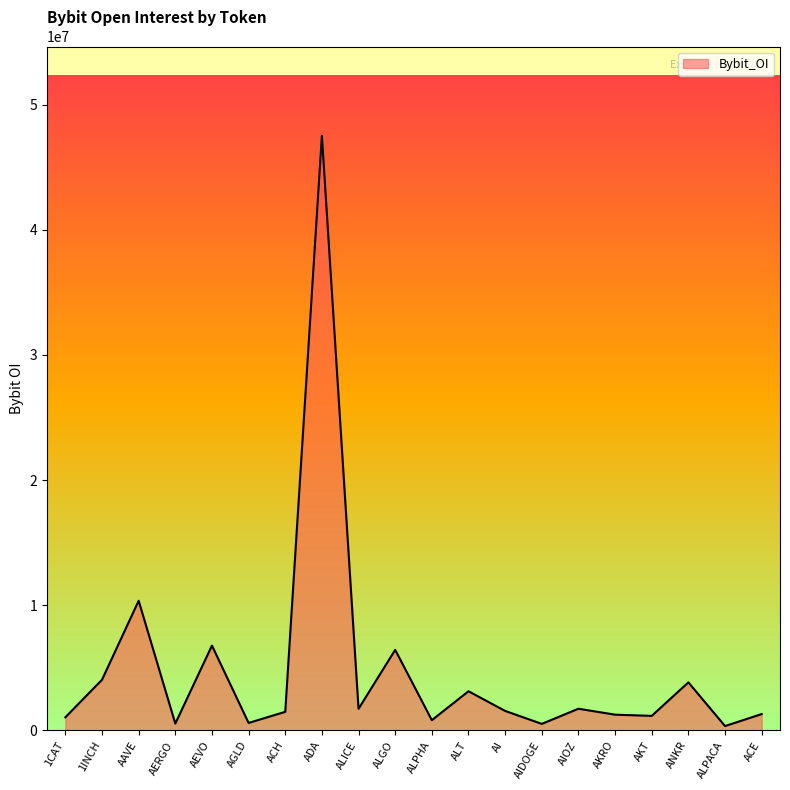

The chart shows a value of 15217783 at AAVE. True or false?

False